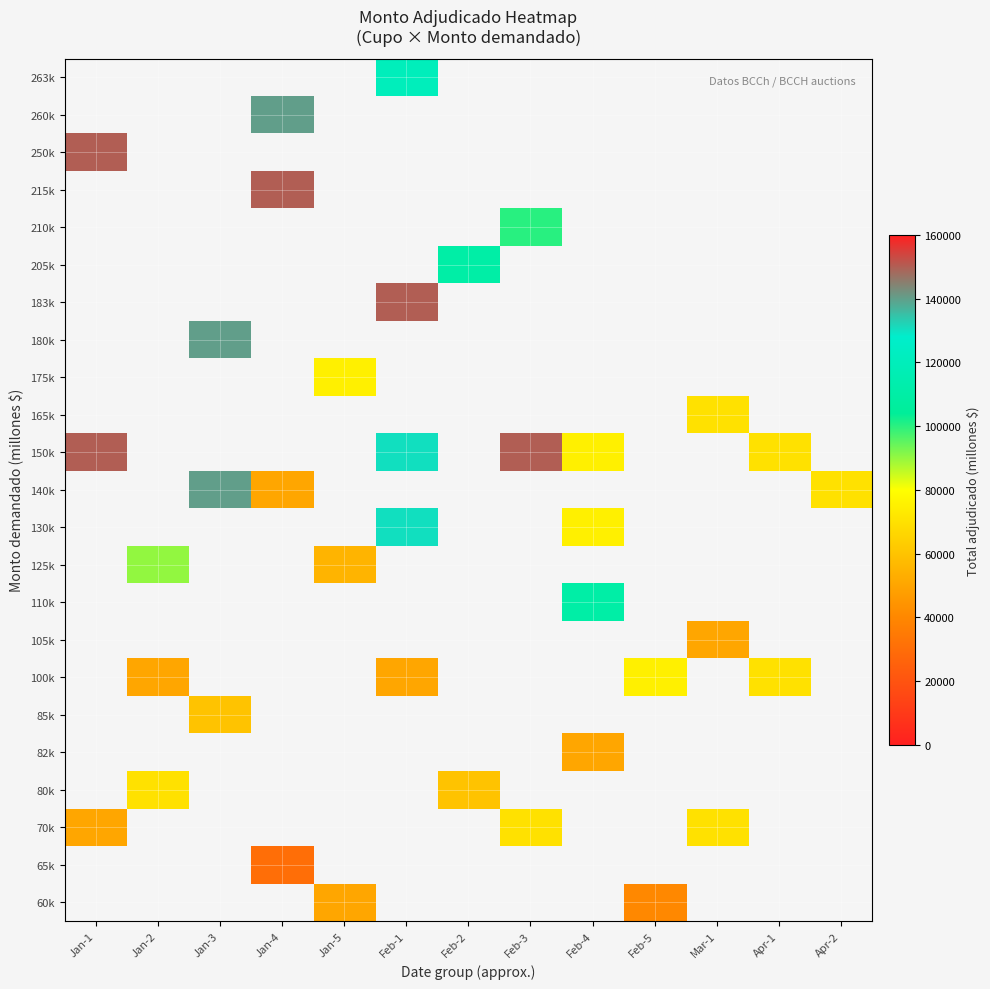

How many positive values does the 150k series have?

5